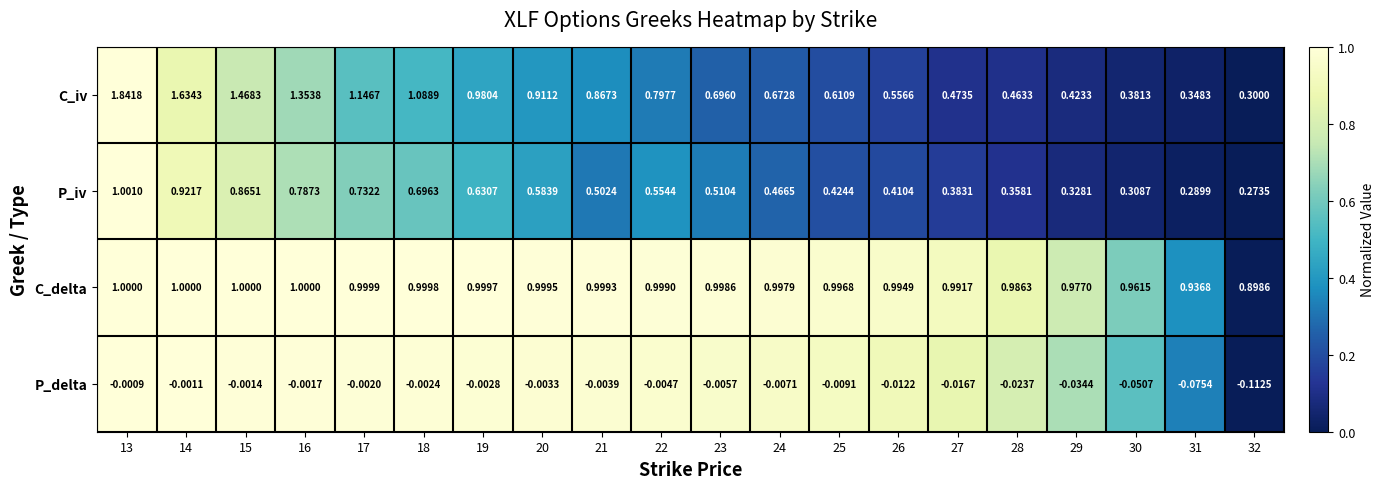

What is the total value across all series at 14?

3.6